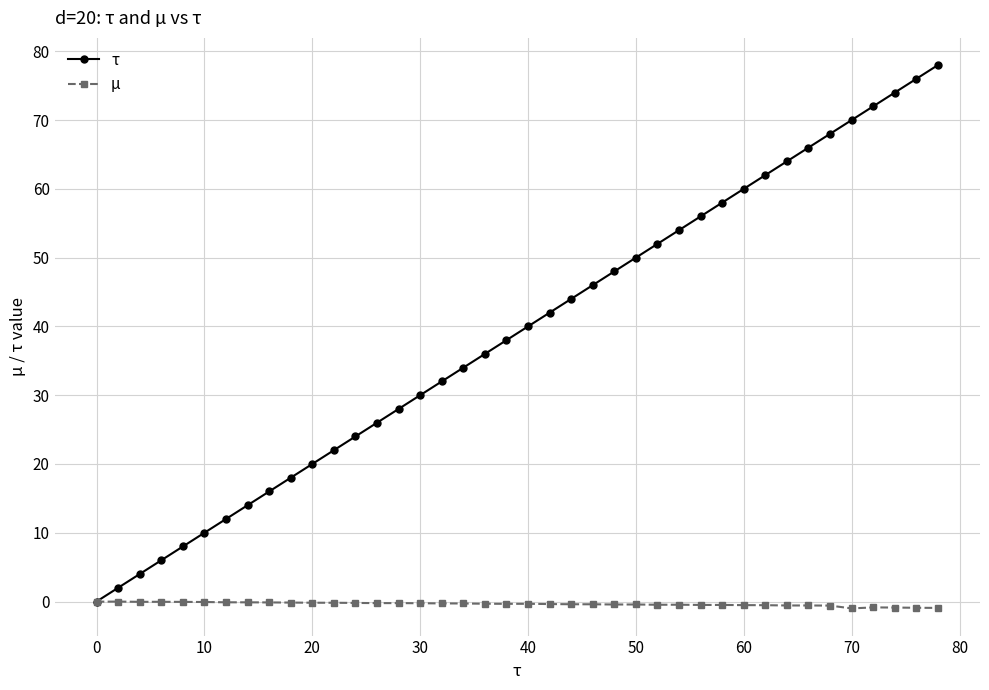

Rank the series by their maximum value, from lowest to highest.

µ, τ